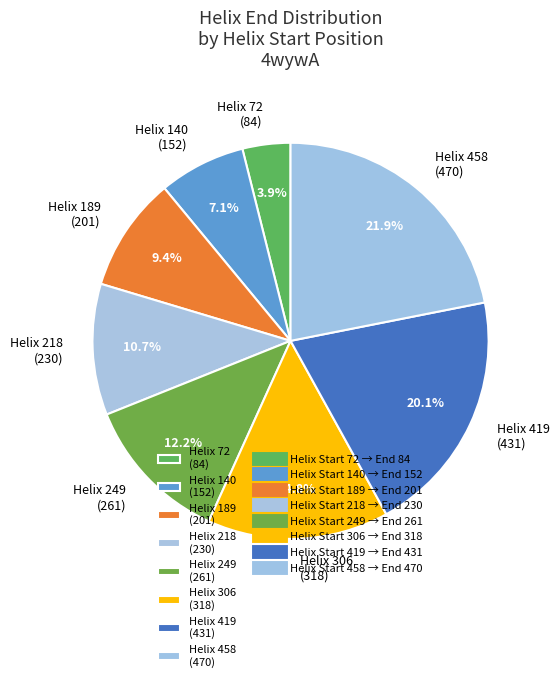

Which has a higher value, Helix 249 (261) or Helix 140 (152)?

Helix 249 (261)